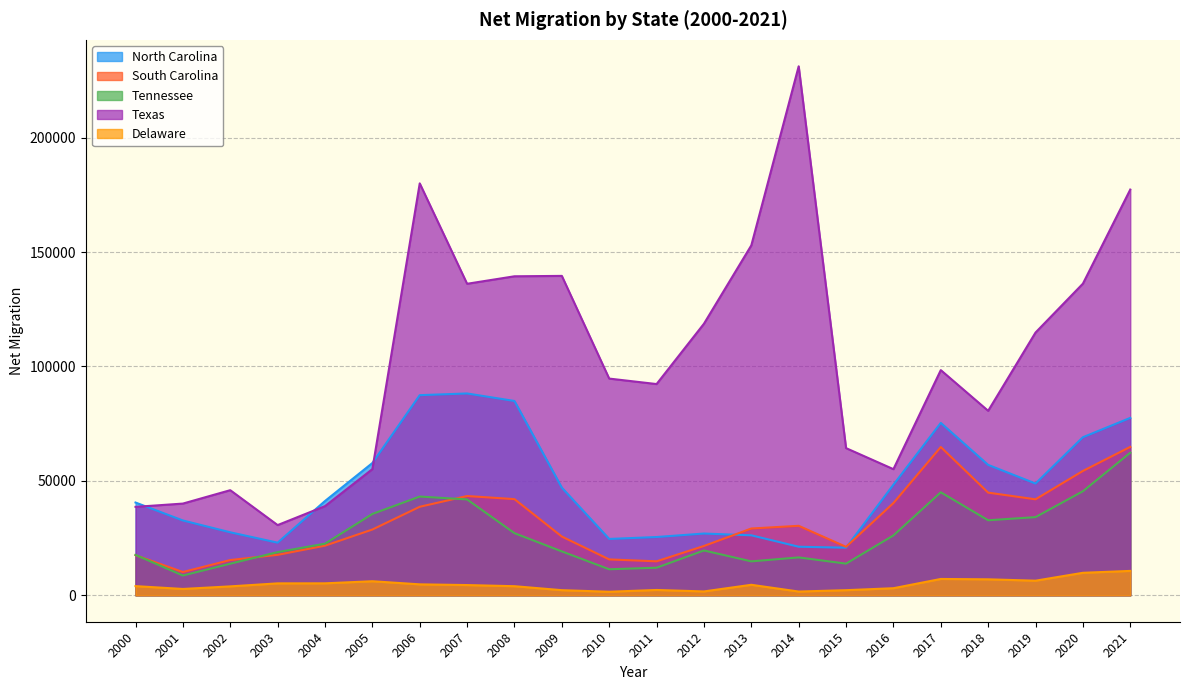

Does the chart have visible grid lines?

Yes